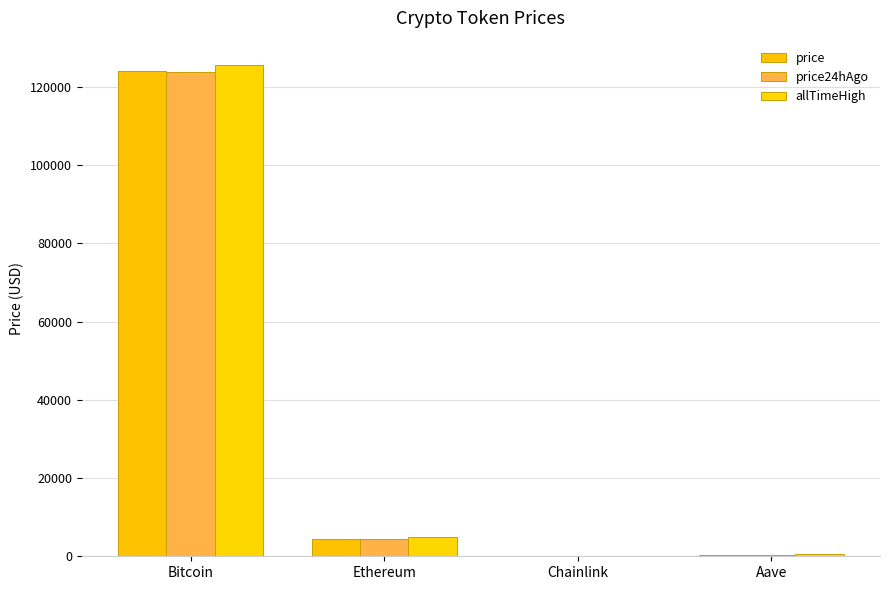

What position from the right is Ethereum?

3